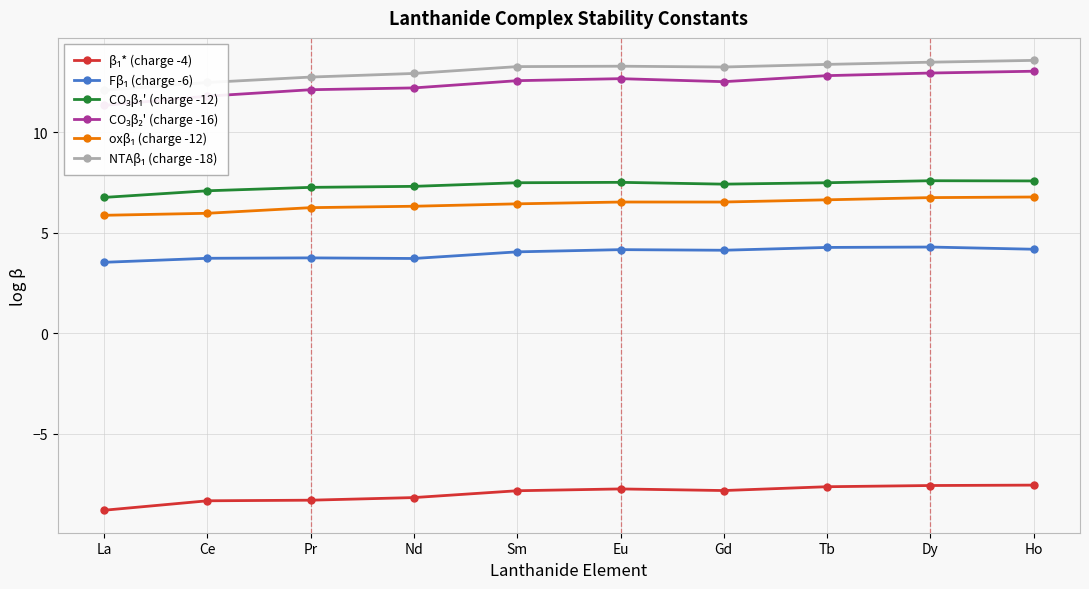

True or false: CO₃β₁' (charge -12) and oxβ₁ (charge -12) cross at least once.

False